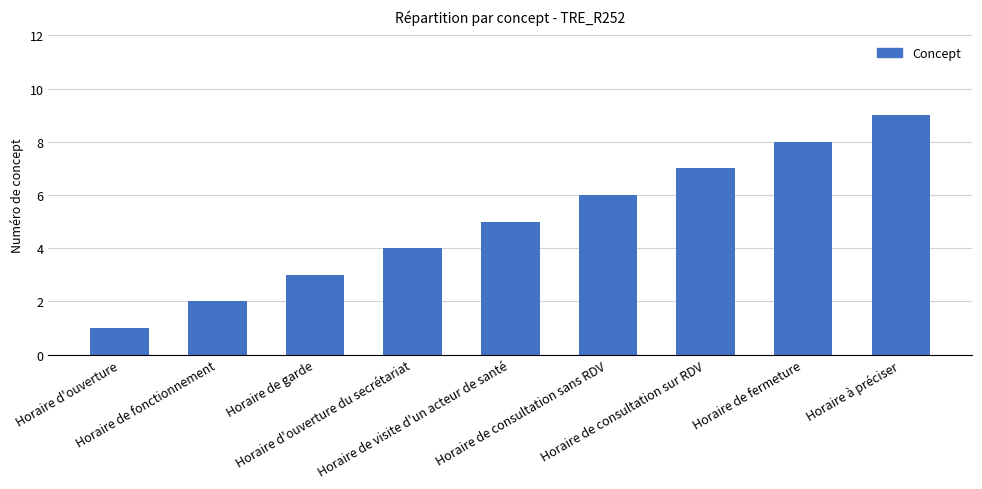

How many bars are there in total?

9